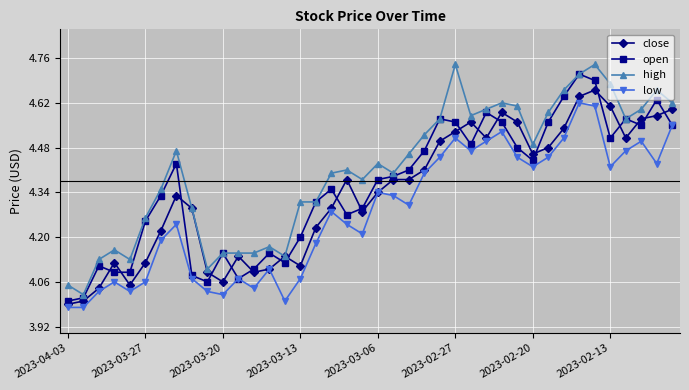

Which series has the largest total across all categories?

high